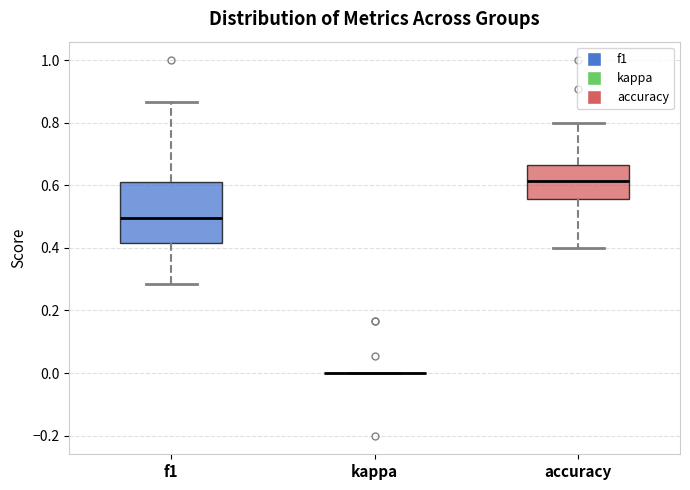

Reading left to right, read every box against the y-axis: the position of its median line, the range the box covers, and the ends of its whiskers. The values are not printed on the chart, so give them approximately, as read against the axis.

f1: median 0.50, box 0.42 to 0.62, whiskers 0.28 to 0.86
kappa: box collapsed to a line at 0.00, whiskers 0.00 to 0.00
accuracy: median 0.62, box 0.56 to 0.66, whiskers 0.40 to 0.80